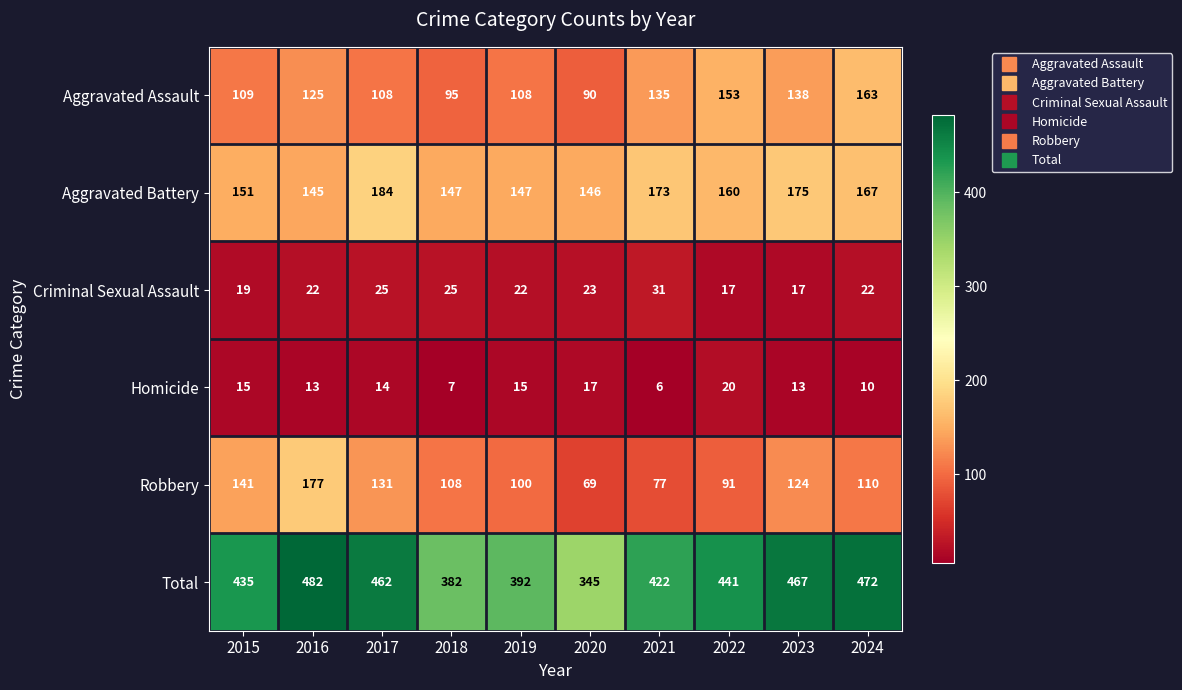

True or false: Criminal Sexual Assault has a value of 19 at 2015.

True